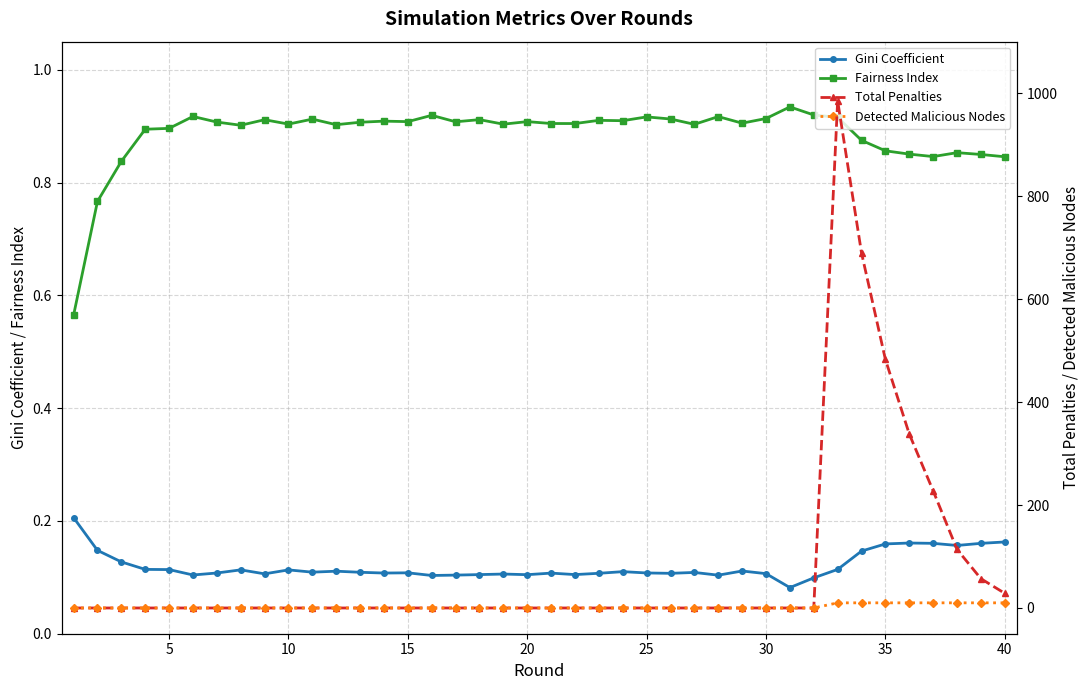

How many times do Gini Coefficient and Total Penalties cross each other?

1